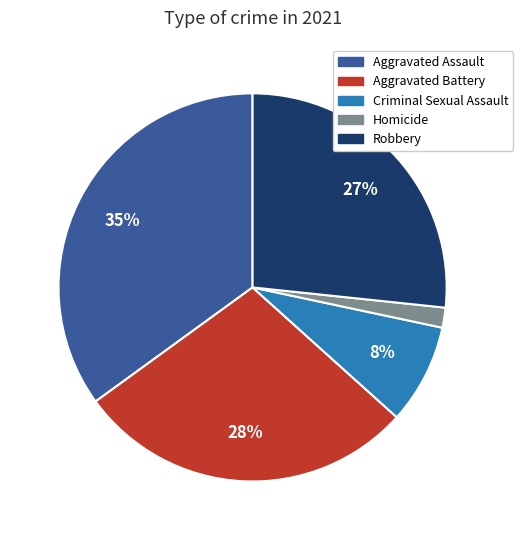

What percentage is the Aggravated Assault slice, to the nearest percent?

35%